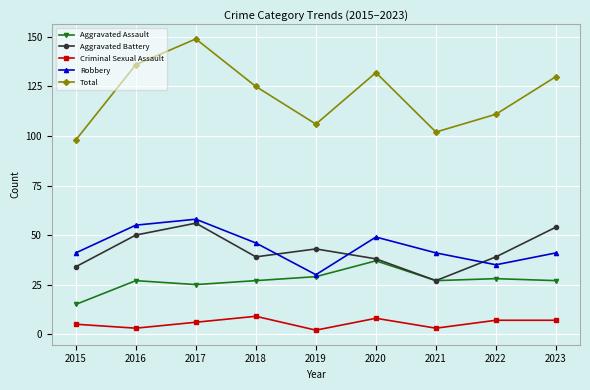

How many lines are shown in the chart?

5